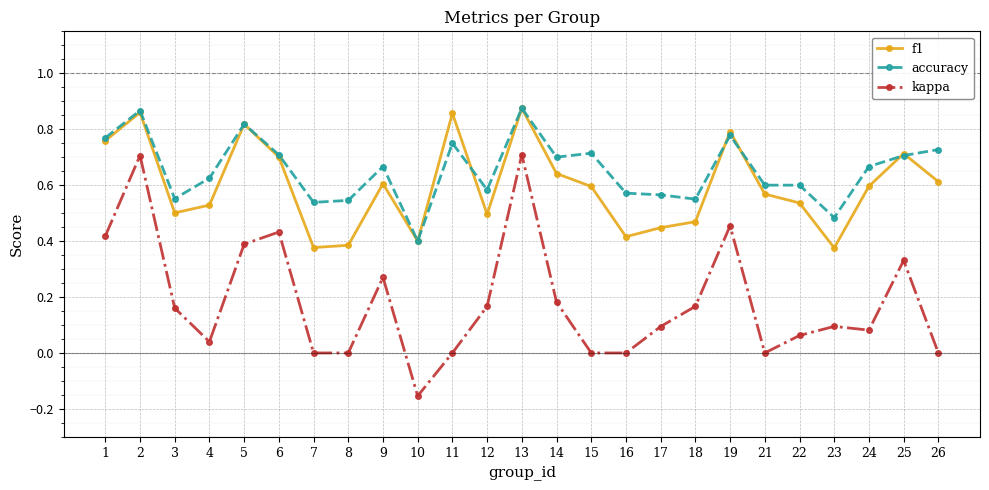

The f1 series shows 0.4 at 11. True or false?

False